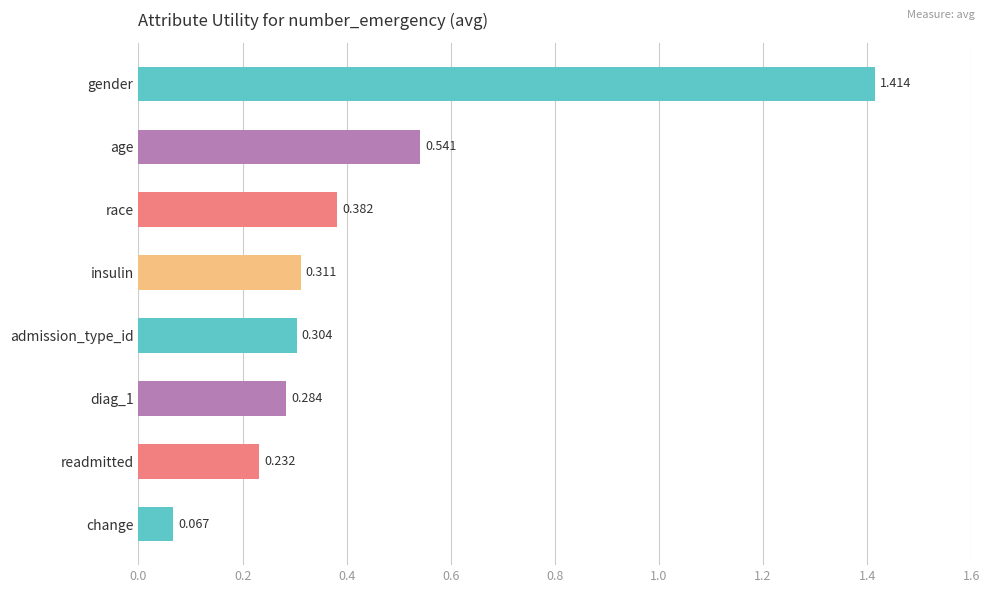

Does the chart contain any negative values?

No